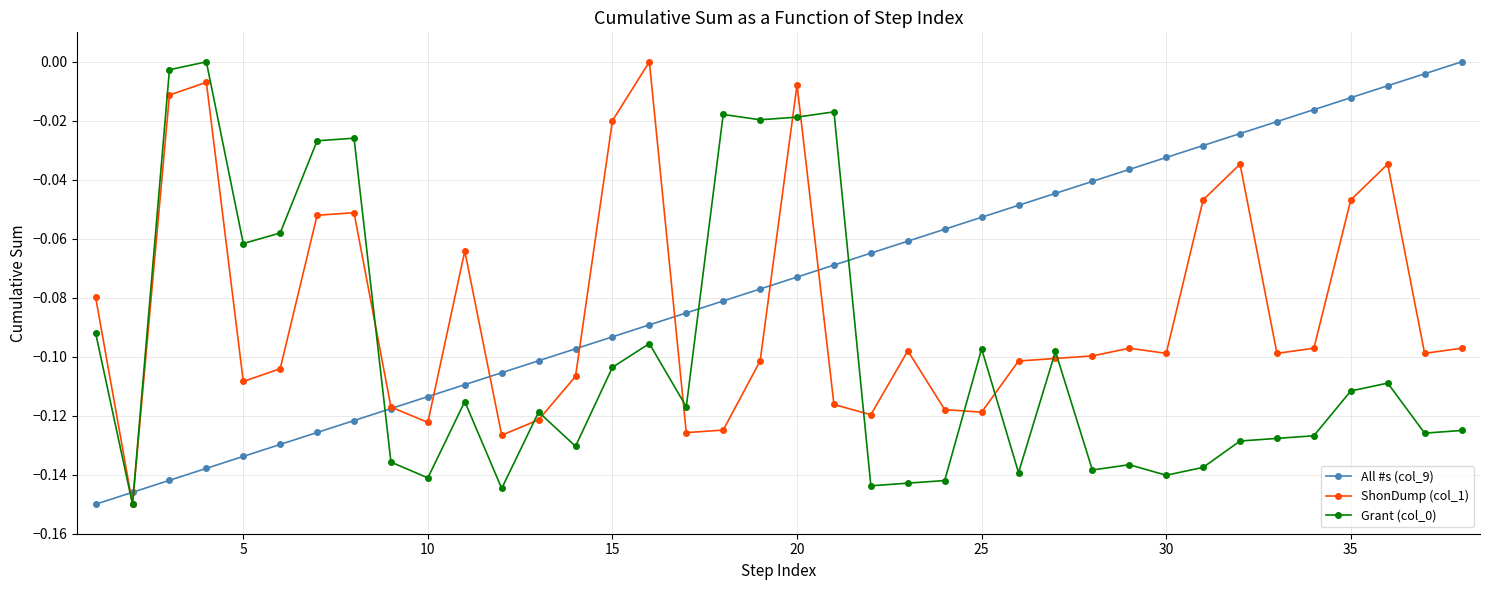

Does the chart have visible grid lines?

Yes